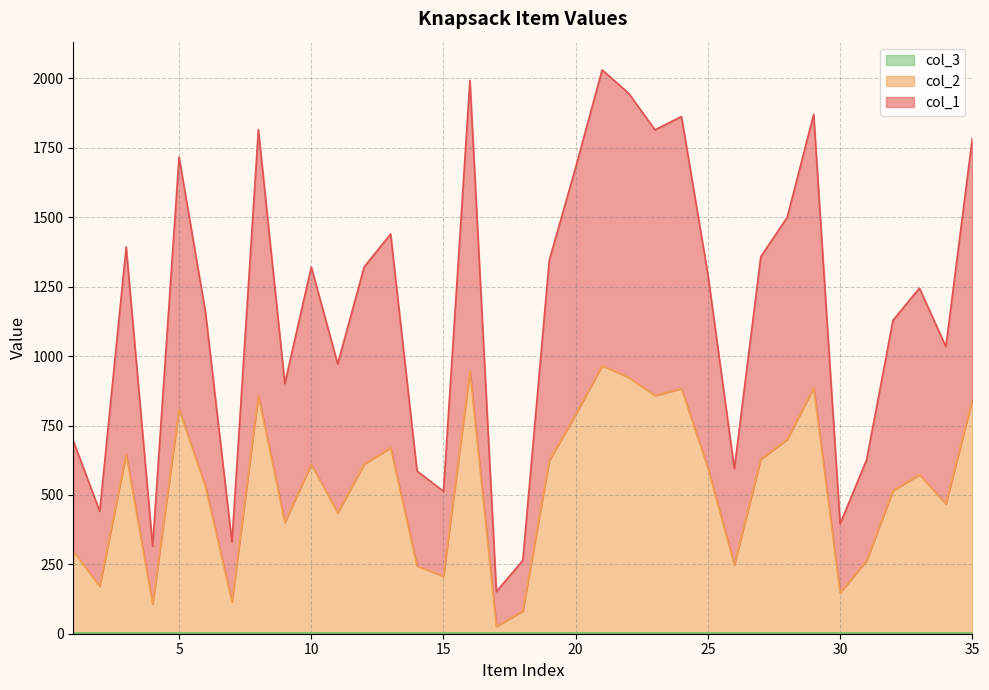

The col_1 series shows 513 at 15. True or false?

True